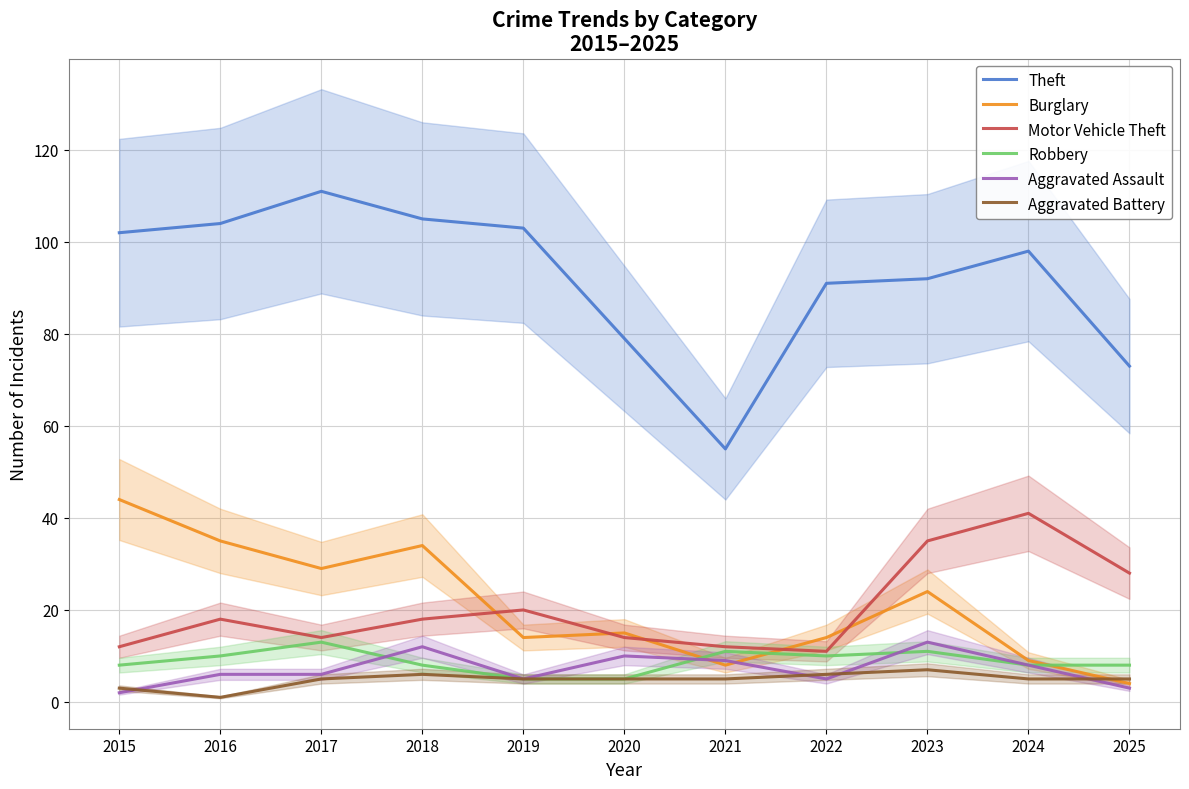

Reading right to left, what are all the values shown in this chart?

Theft: 2025=73	2024=98	2023=92	2022=91	2021=55	2020=79	2019=103	2018=105	2017=111	2016=104	2015=102
Burglary: 2025=4	2024=9	2023=24	2022=14	2021=8	2020=15	2019=14	2018=34	2017=29	2016=35	2015=44
Motor Vehicle Theft: 2025=28	2024=41	2023=35	2022=11	2021=12	2020=14	2019=20	2018=18	2017=14	2016=18	2015=12
Robbery: 2025=8	2024=8	2023=11	2022=10	2021=11	2020=5	2019=5	2018=8	2017=13	2016=10	2015=8
Aggravated Assault: 2025=3	2024=8	2023=13	2022=5	2021=9	2020=10	2019=5	2018=12	2017=6	2016=6	2015=2
Aggravated Battery: 2025=5	2024=5	2023=7	2022=6	2021=5	2020=5	2019=5	2018=6	2017=5	2016=1	2015=3